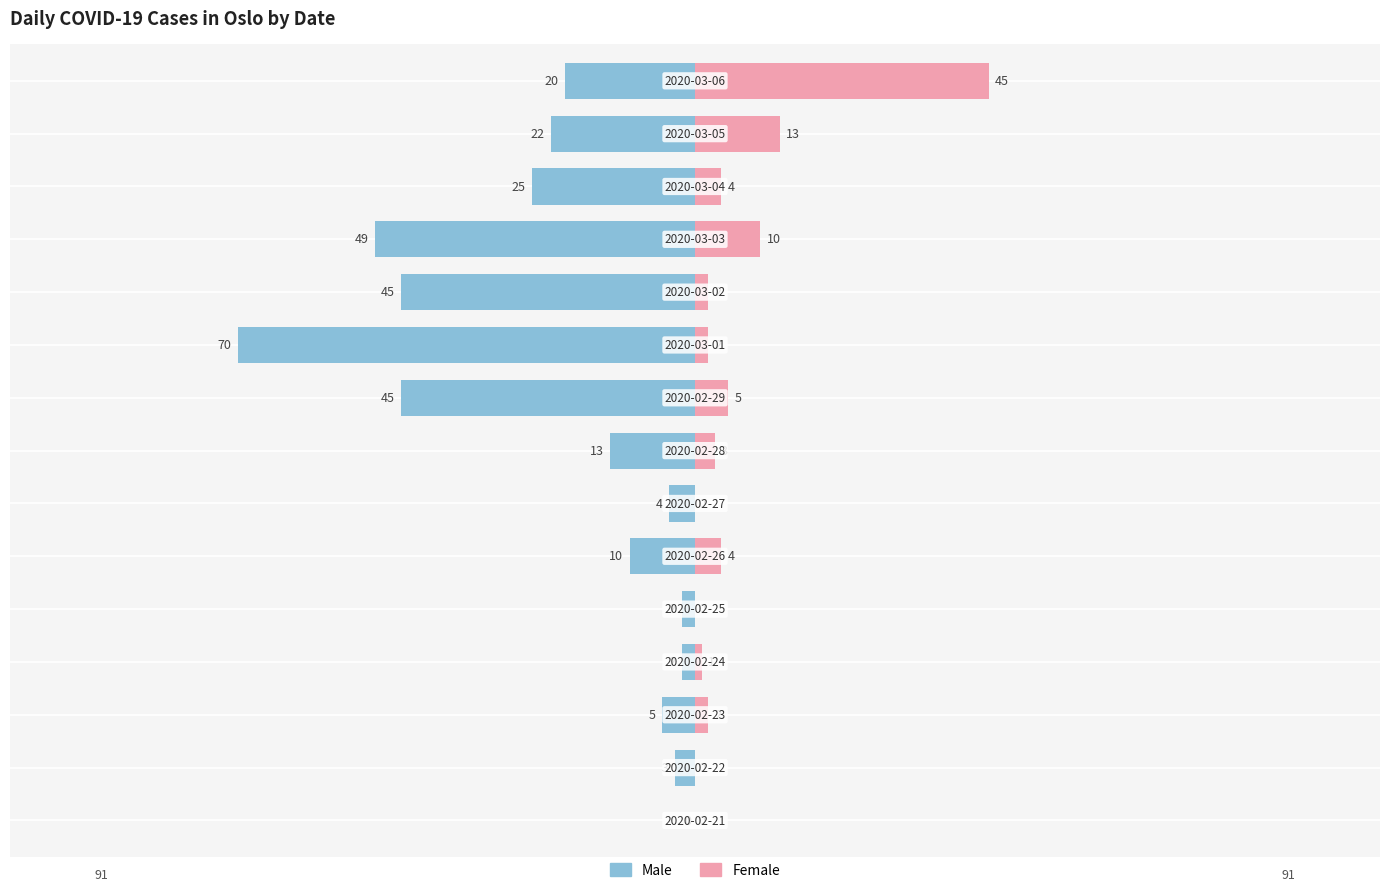

What is the value of the Female bar at the 8th from the left?

3